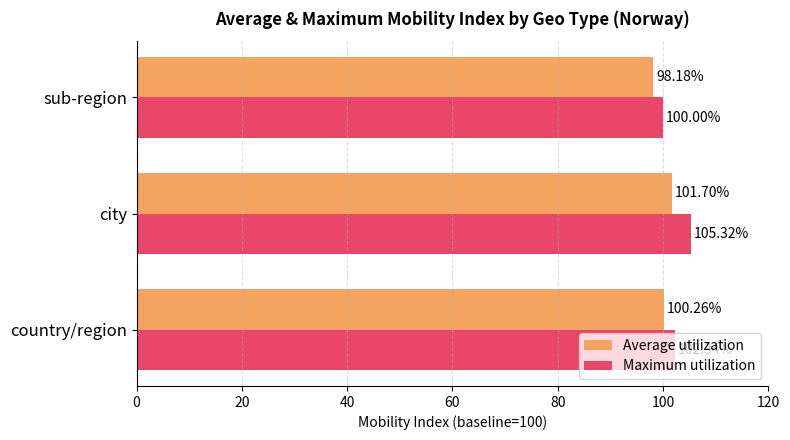

What is the greatest value displayed?

105.3